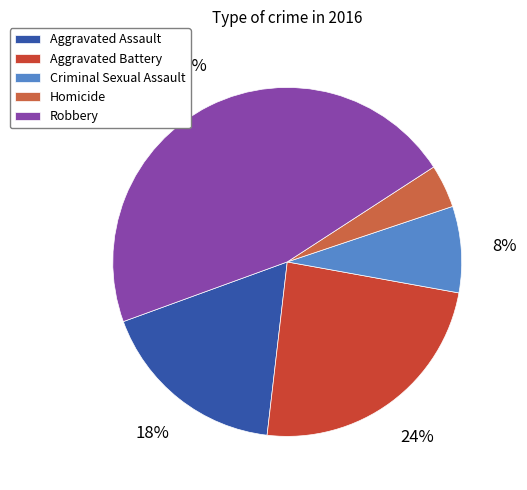

To the nearest percent, what is the average slice percentage?

20%